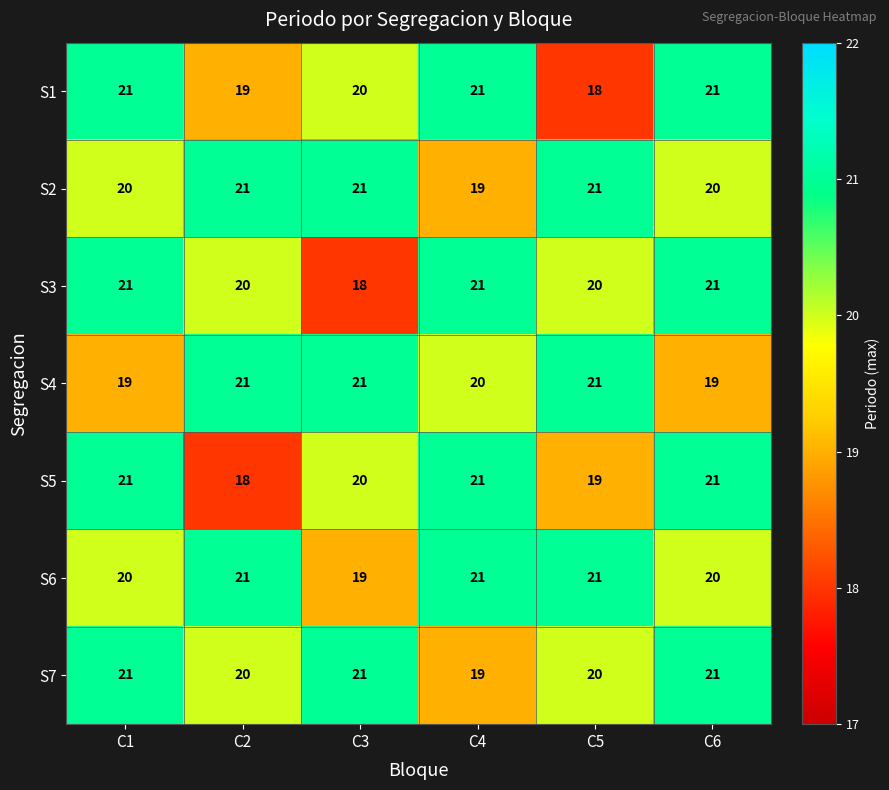

Count the S3 values in the range 20 to 21.

5